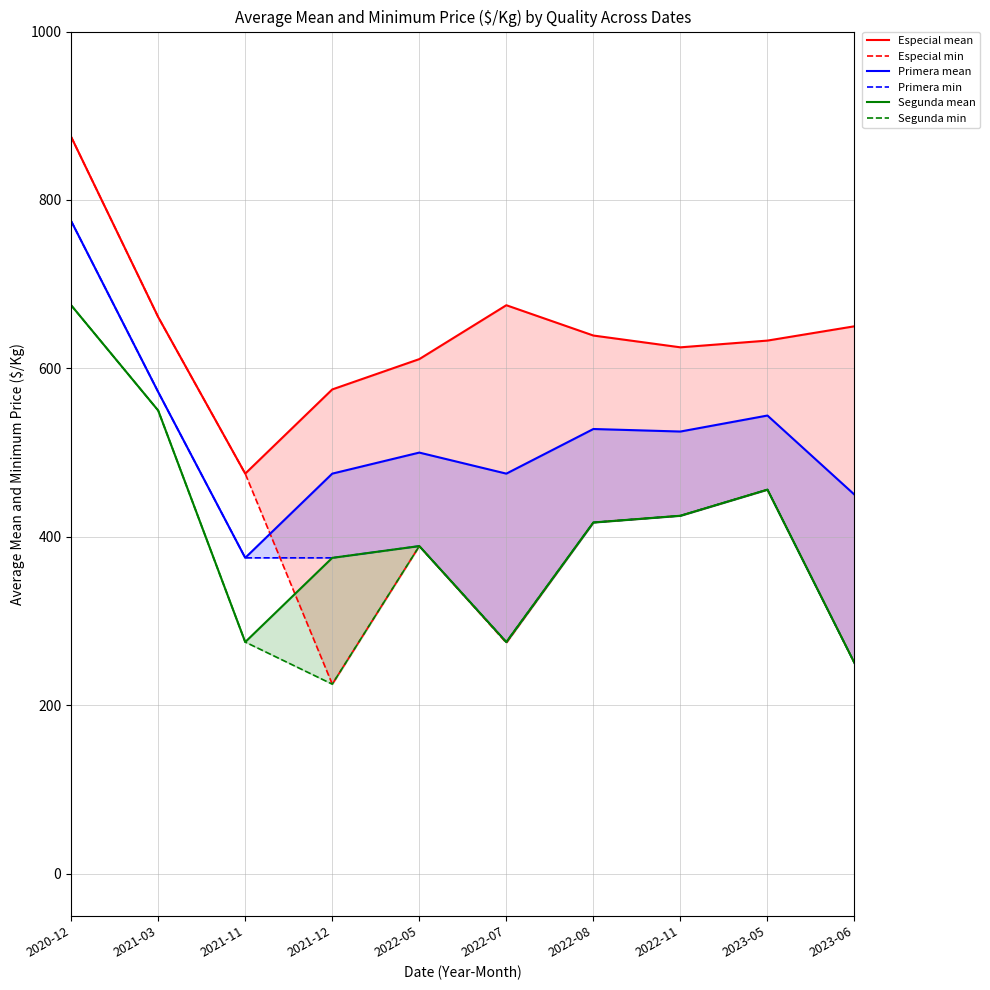

List the labels in order of Especial min value, largest first.

2020-12, 2021-03, 2021-11, 2023-05, 2022-11, 2022-08, 2022-05, 2022-07, 2023-06, 2021-12